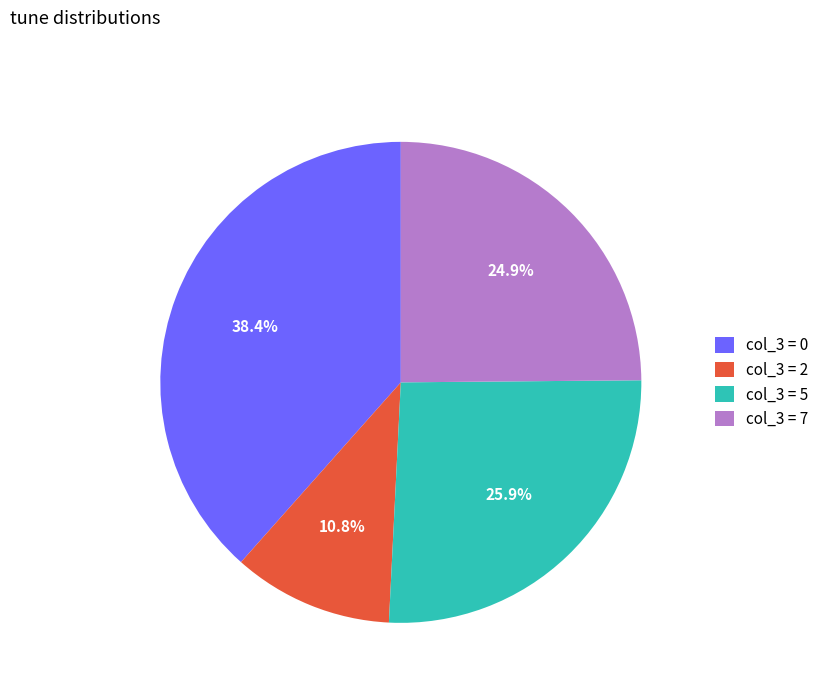

Between col_3 = 5 and col_3 = 7, which is larger?

col_3 = 5